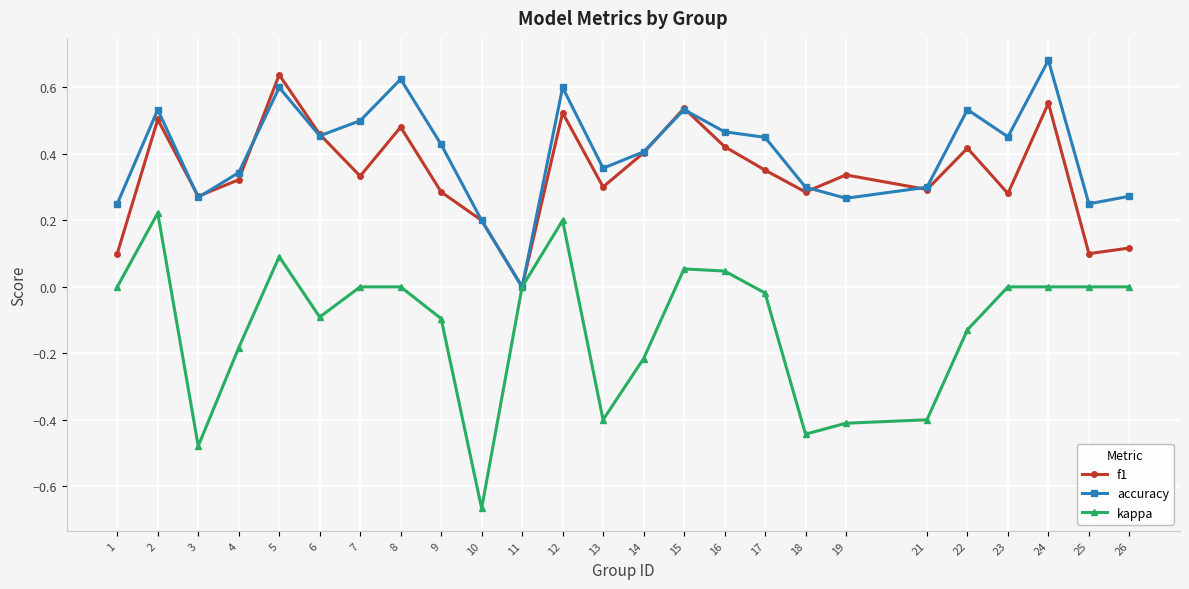

Which category has the highest value in the f1 series?

5